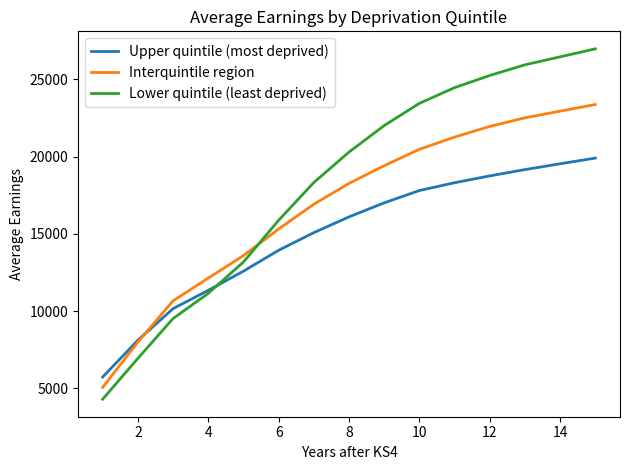

List the series in order of their peak value, highest first.

Lower quintile (least deprived), Interquintile region, Upper quintile (most deprived)